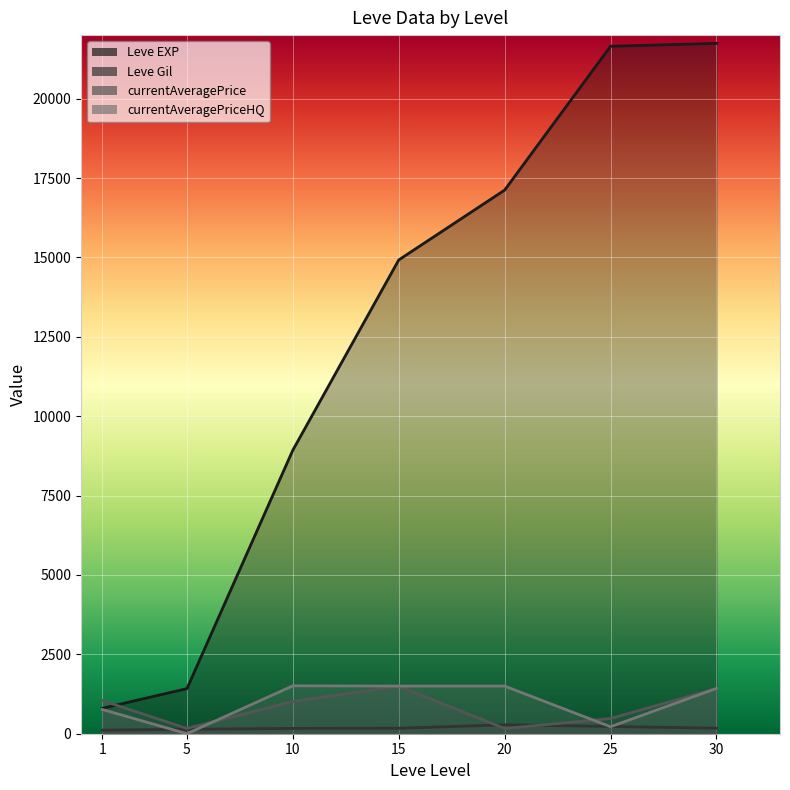

Reading left to right, extract all data points from this chart.

Leve EXP: 800.0	1420.0	8930.0	14920.0	17120.0	21650.0	21740.0
Leve Gil: 113.0	140.0	168.0	172.0	281.0	229.0	175.0
currentAveragePrice: 1043.9	166.3	1014.5	1500.0	163.5	479.4	1422.9
currentAveragePriceHQ: 765.0	0.0	1509.0	1500.0	1500.0	220.0	1427.3